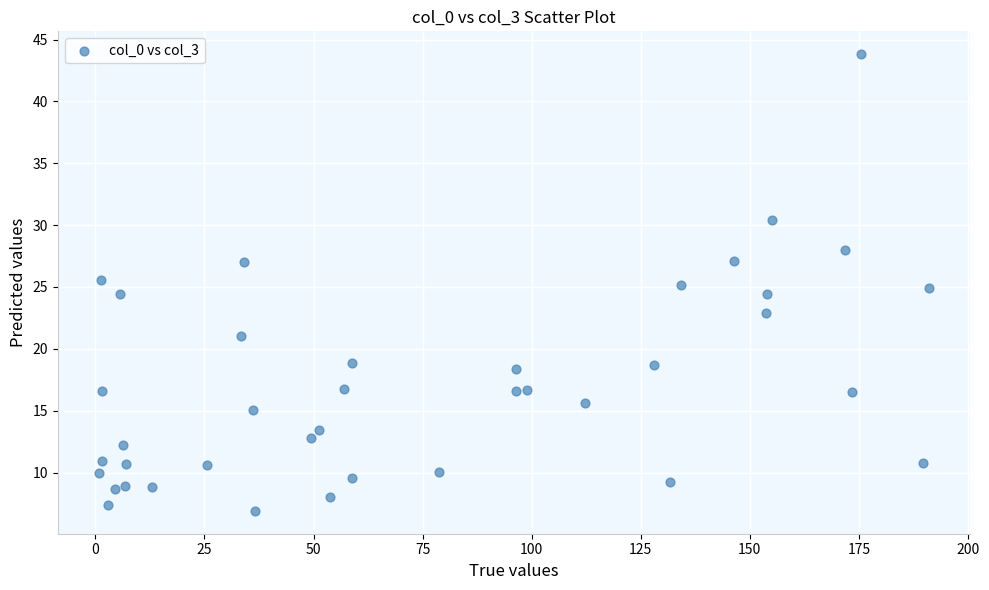

What is the range of X values (max minus min)?

190.1